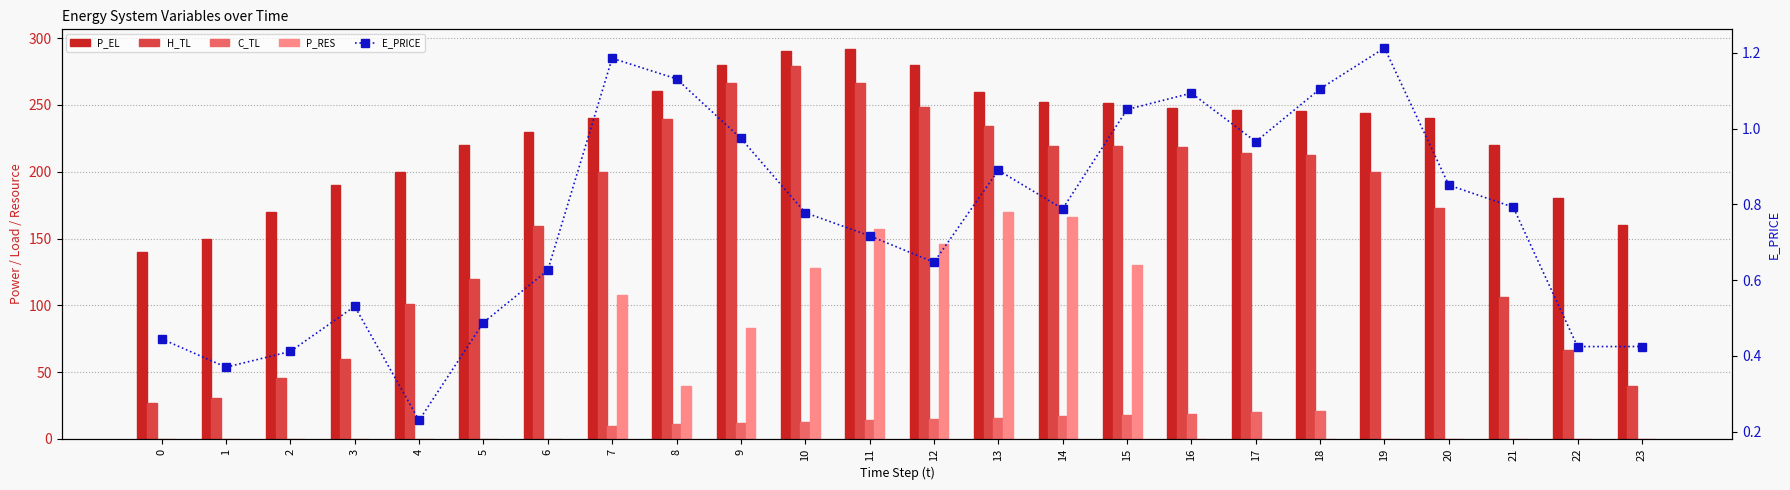

The H_TL series shows 119.7 at 5. True or false?

True